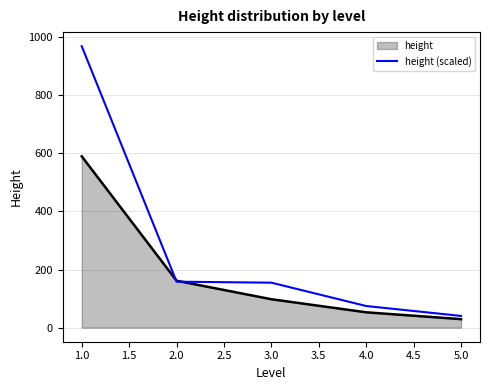

Between 1.0 and 3.0, which series saw the biggest shift?

height (scaled)